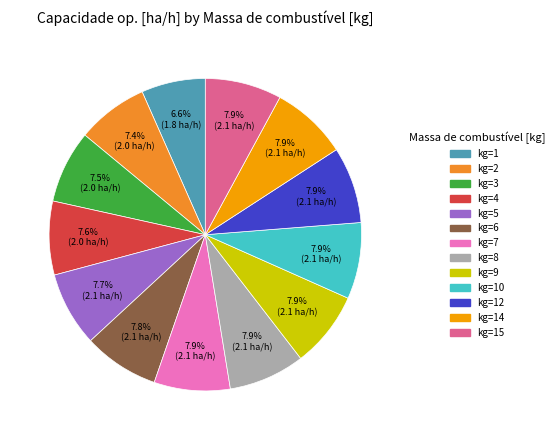

To the nearest percent, what is the difference between the largest and smallest slice percentages?

1%